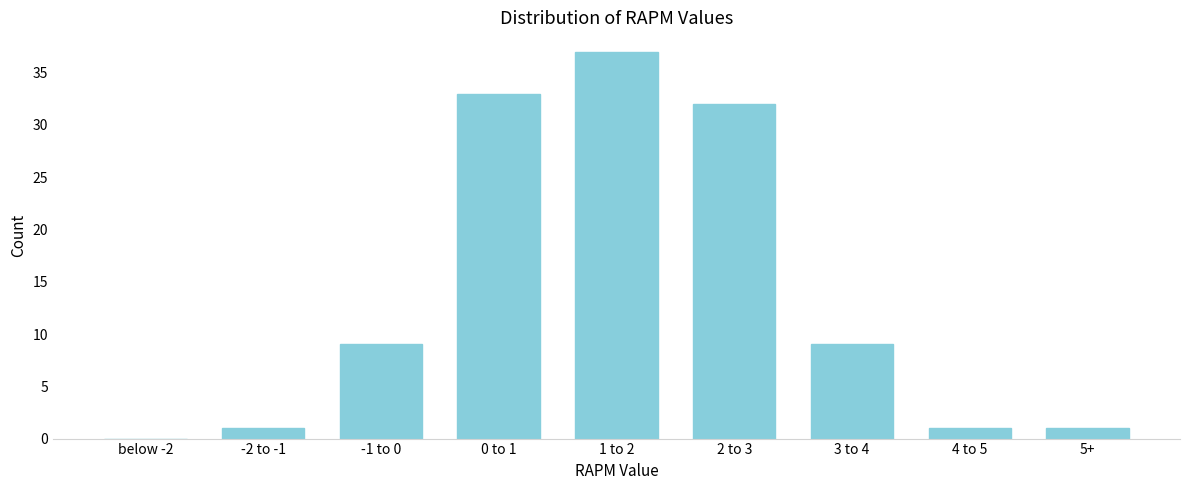

Reading left to right, what are all the values shown in this chart?

below -2=0	-2 to -1=1	-1 to 0=9	0 to 1=33	1 to 2=37	2 to 3=32	3 to 4=9	4 to 5=1	5+=1